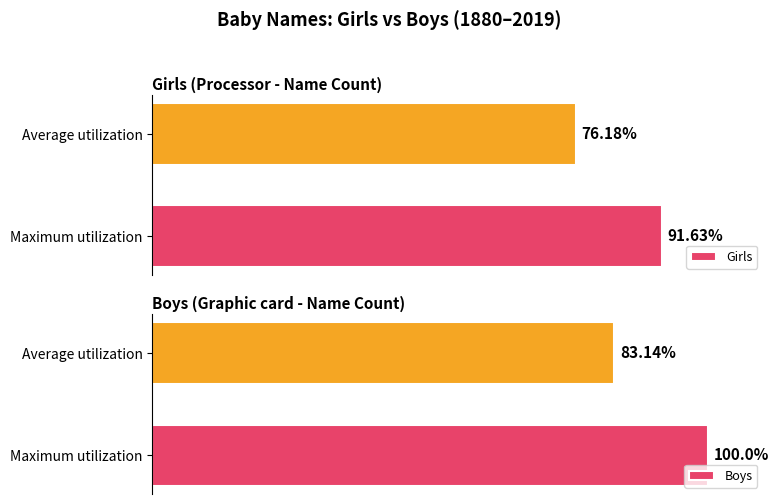

What is the smallest value displayed?

76.2